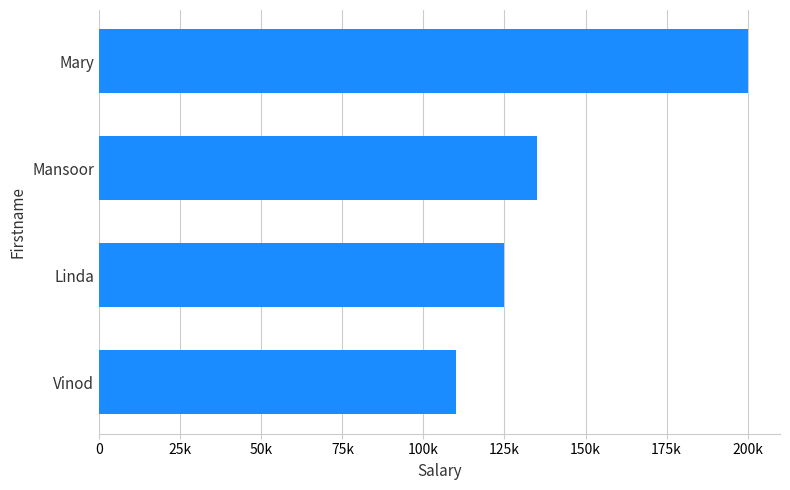

Does the chart contain any negative values?

No